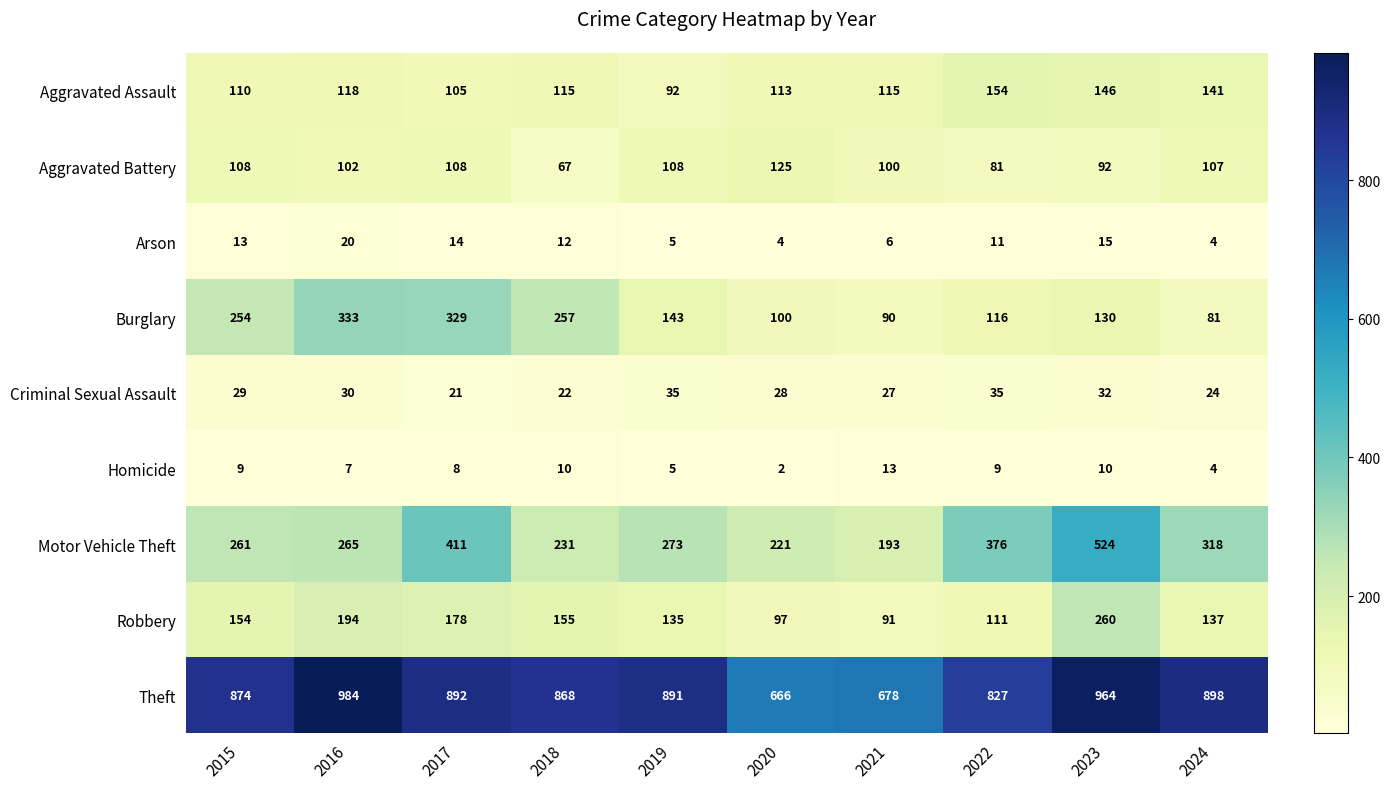

At how many categories does at least one series exceed 22?

10